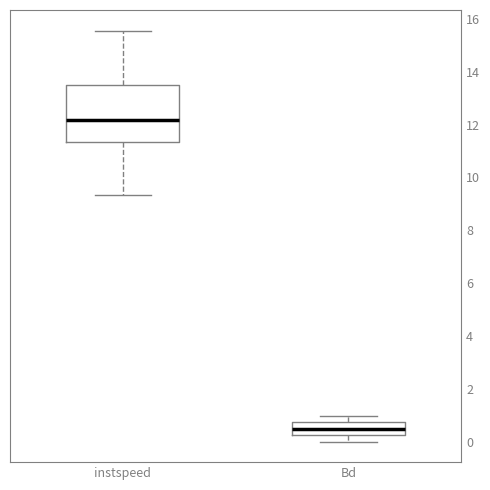

Where does the median line of the box for instspeed sit on the y-axis? The values are not printed on the chart, so give them approximately, as read against the axis.

12.2